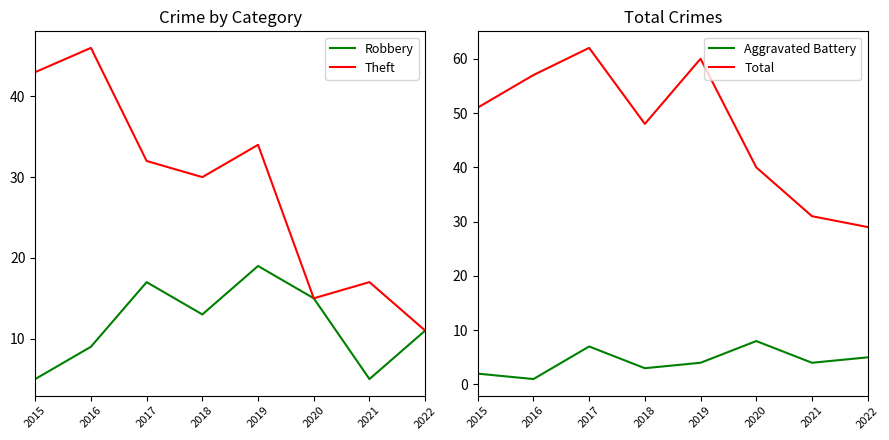

Which label corresponds to the smallest value in the chart?

2016